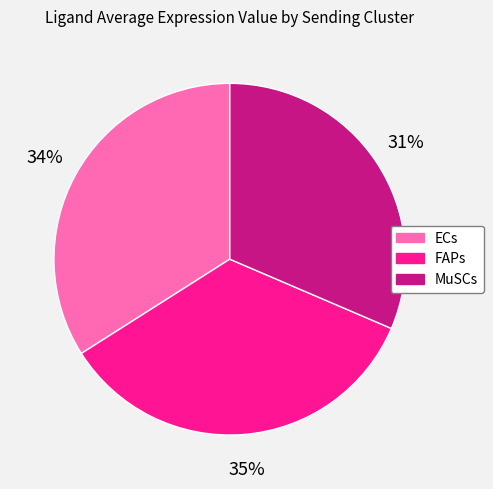

Does FAPs represent more than half of the total?

No